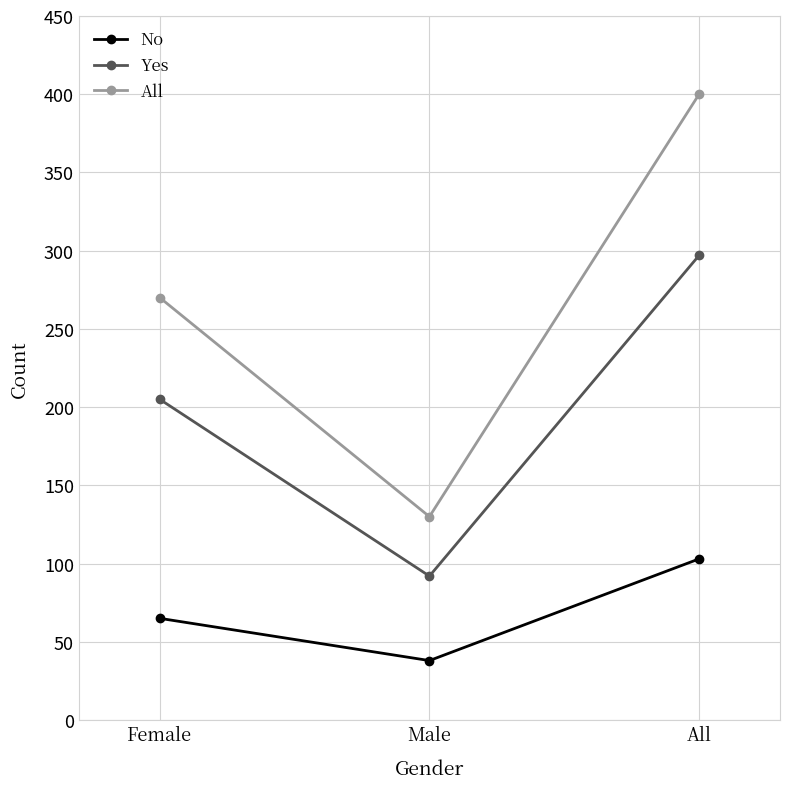

How many lines are shown in the chart?

3